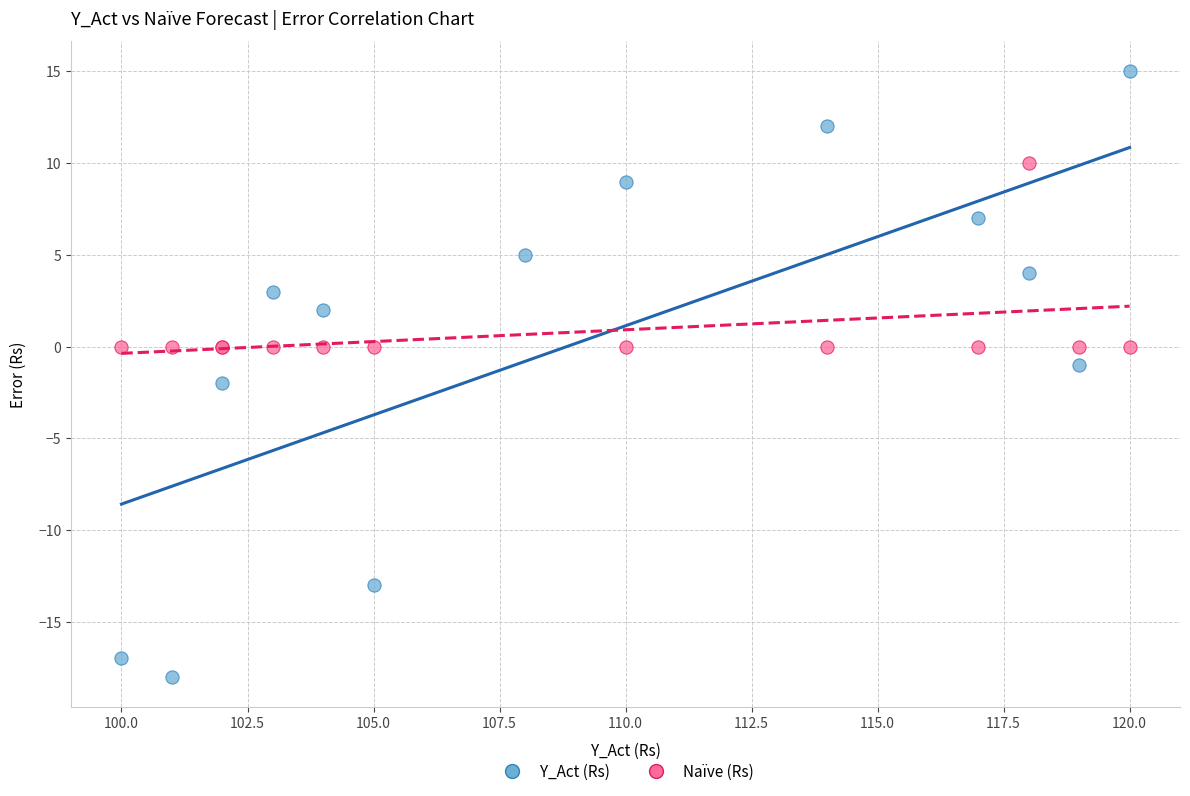

What are all the series names shown in the legend?

Y_Act (Rs), Naïve (Rs)